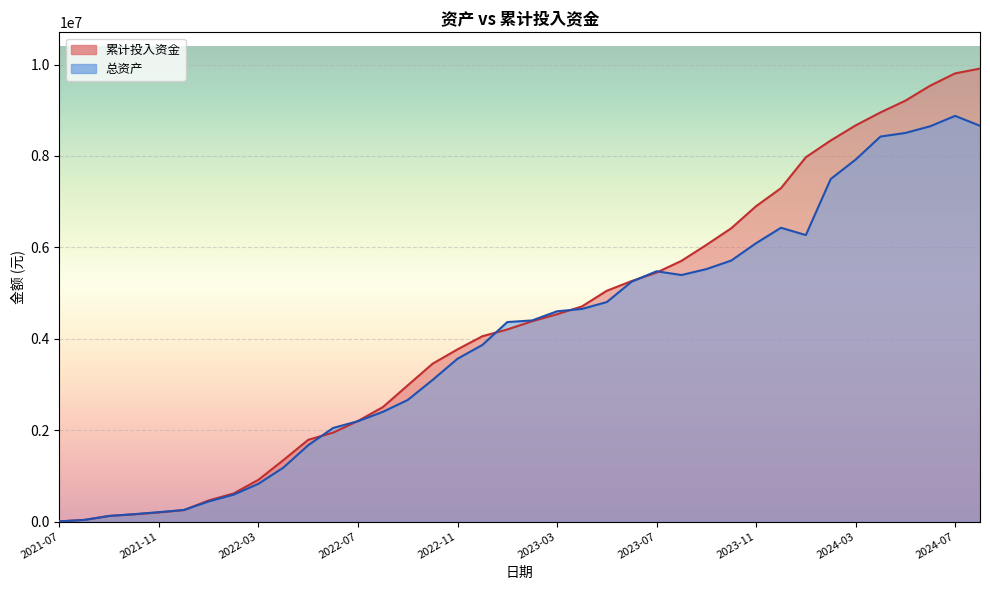

Reading left to right, what are all the values shown in this chart?

总资产: 3953.9	35463.3	122937.4	161490.4	206024.2	253303.8	439645.2	587980.7	826961.1	1180943.1	1671598.4	2048116.7	2196540.4	2400967.8	2661228.0	3100251.9	3562583.4	3864974.7	4365254.0	4401293.5	4600903.7	4652283.4	4803059.3	5249377.9	5476602.1	5394453.2	5523781.5	5710568.2	6090911.2	6428643.7	6269059.5	7495560.1	7919506.4	8424508.2	8503471.3	8649528.7	8877006.9	8659621.2
累计投入资金: 3953.9	35620.5	123278.2	157737.6	199344.0	250495.5	462626.8	615403.2	914381.6	1344586.1	1789252.0	1946470.8	2201542.0	2504690.4	2981508.5	3454944.9	3768355.7	4055903.1	4203363.2	4383251.1	4536714.1	4707443.0	5050256.9	5263093.7	5448601.1	5704691.8	6053122.4	6417315.3	6901016.7	7294887.0	7972521.5	8338562.6	8668520.5	8952855.7	9209443.9	9538653.0	9806930.4	9912089.9